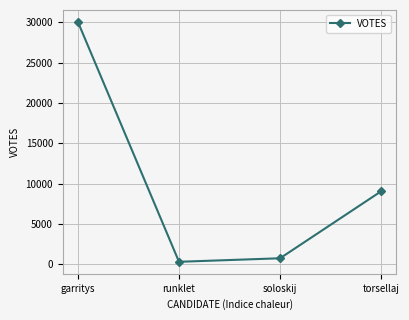

Reading right to left, transcribe all the data shown in this chart.

9041	733	296	30041